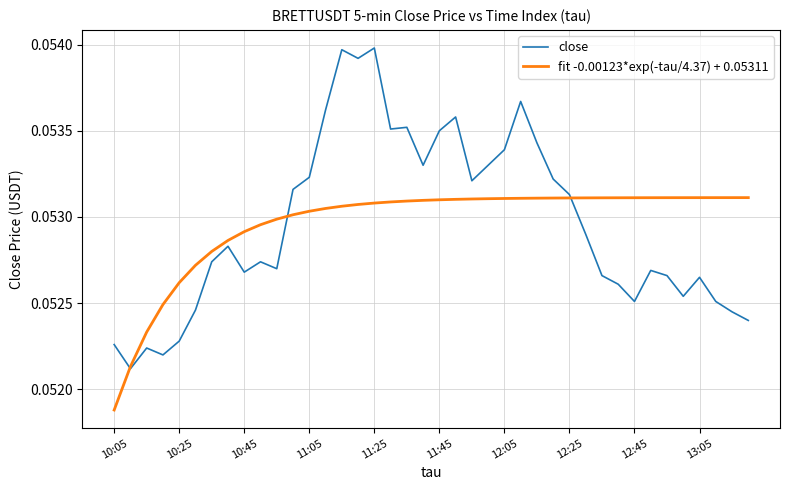

Rank the series by their maximum value, from lowest to highest.

fit -0.00123*exp(-tau/4.37) + 0.05311, close